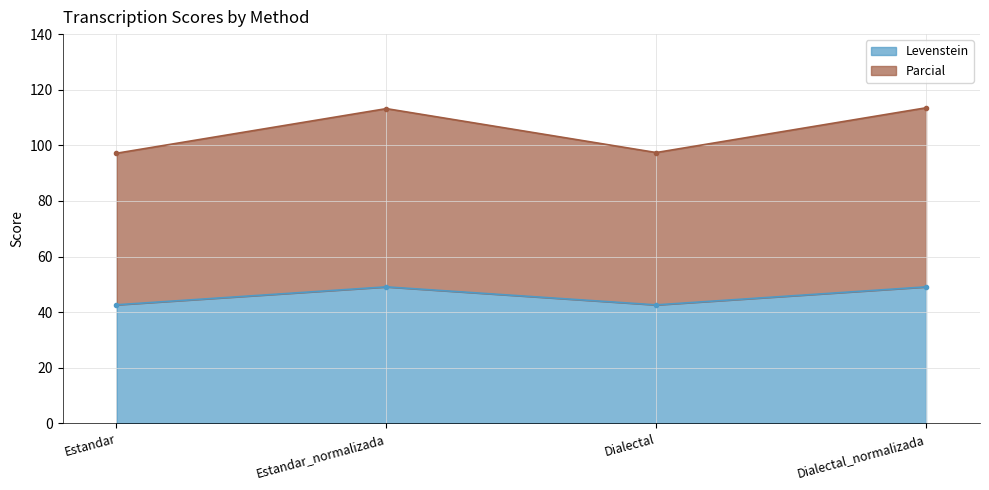

At which label is Levenstein closest to 45?

Estandar